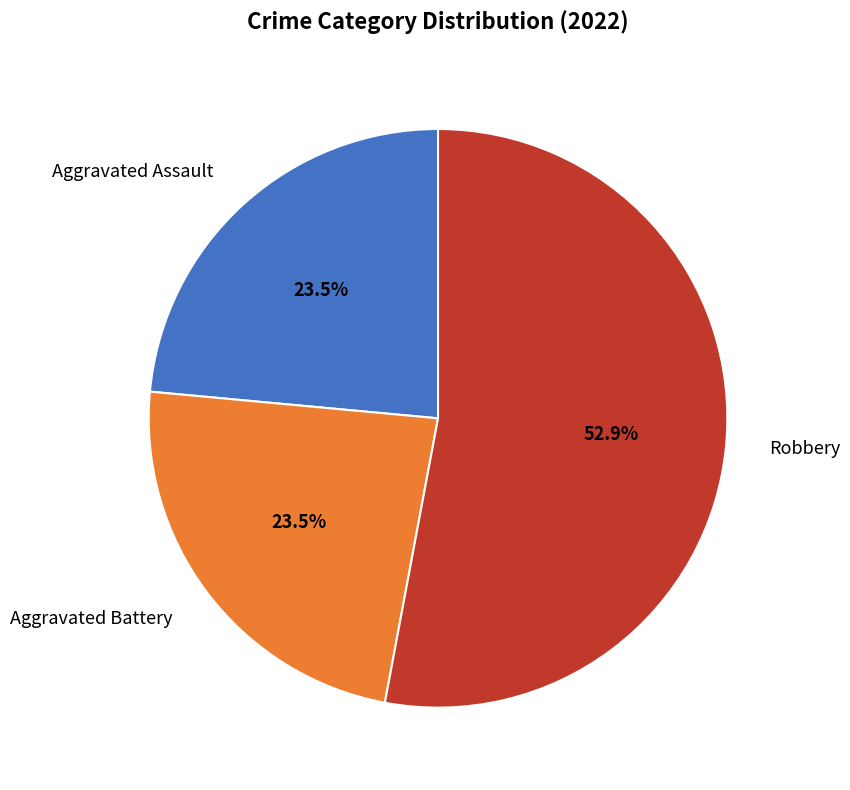

To the nearest percent, what is the average slice percentage?

33%